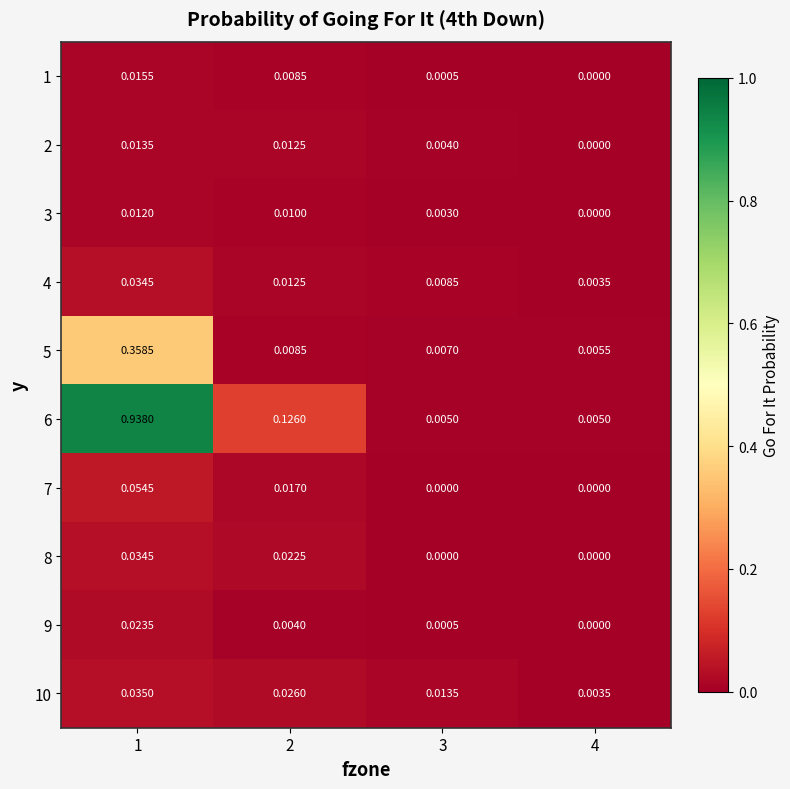

At which category is the sum across all series the highest?

1